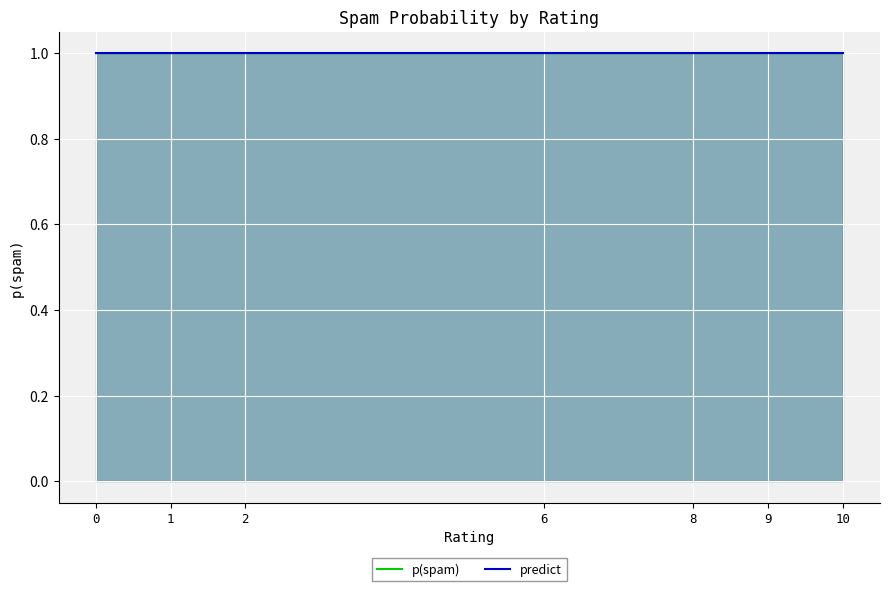

How many series are shown in this chart?

2